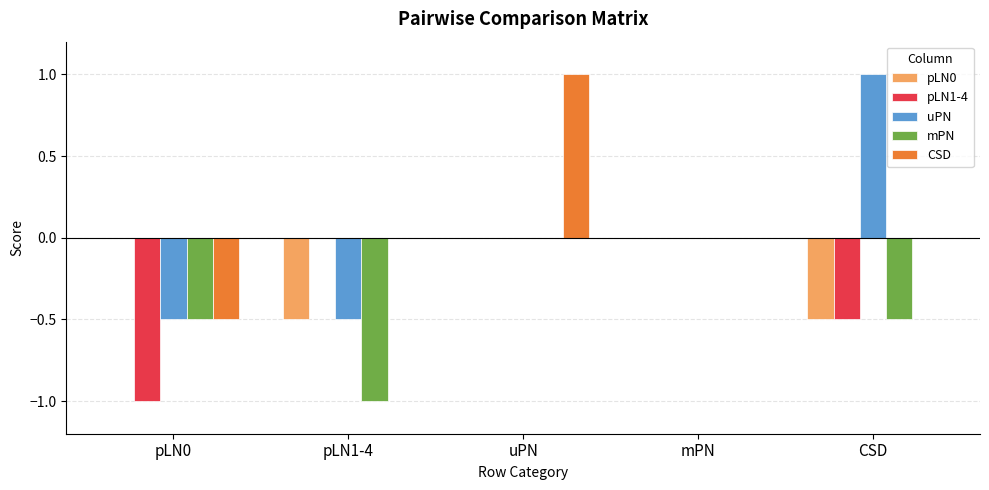

Which series changed the most between pLN0 and CSD?

uPN